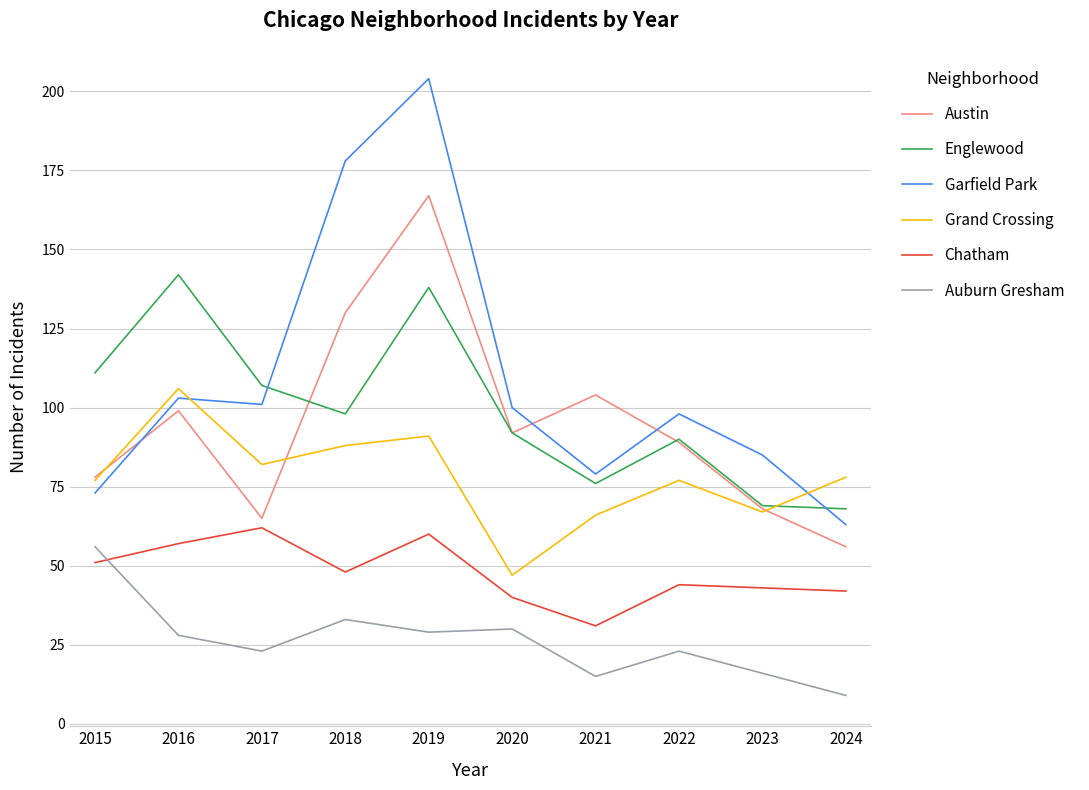

True or false: Auburn Gresham has a value of 95 at 2015.

False